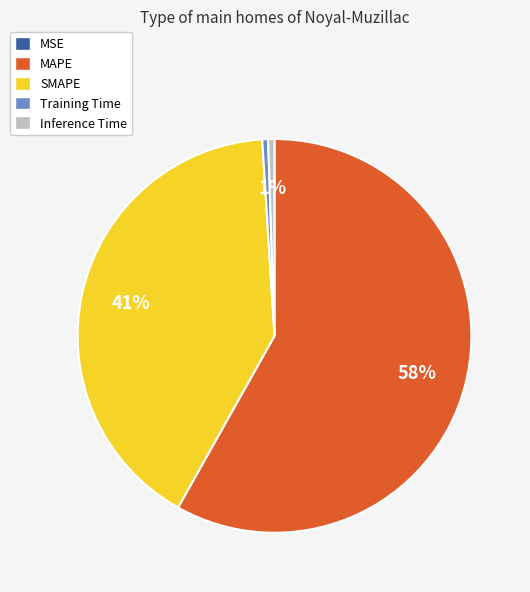

True or false: Training Time accounts for 0% of the total.

True